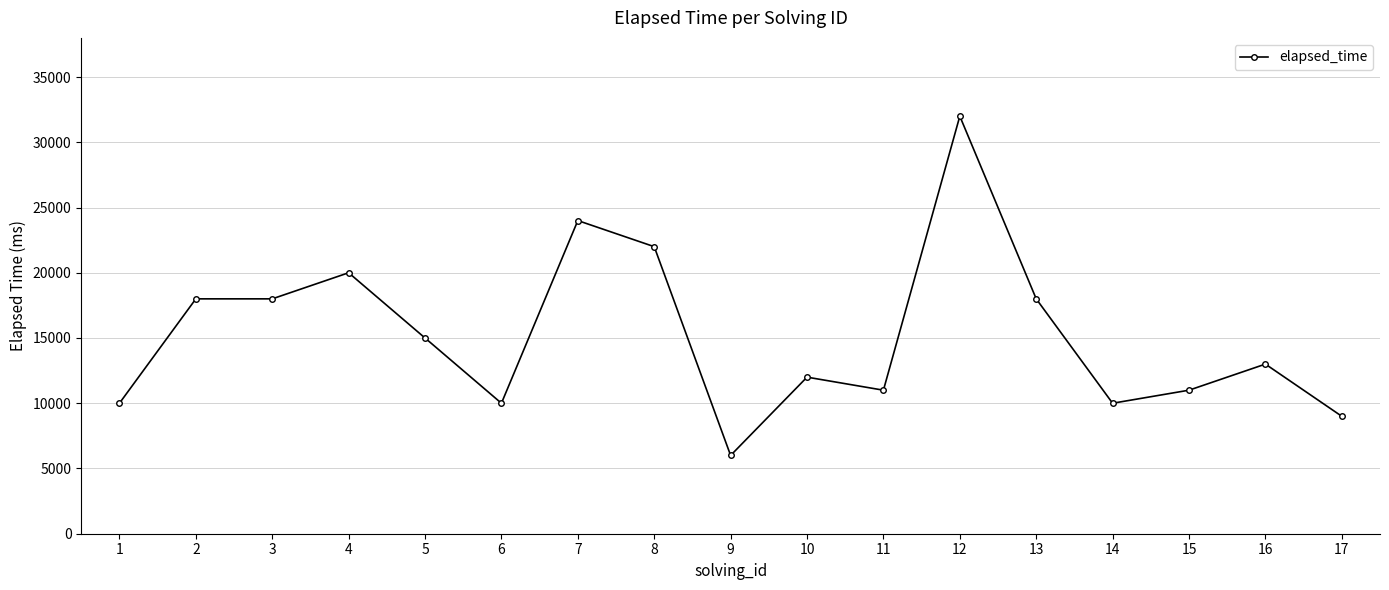

What is the approximate value at 11?

11000